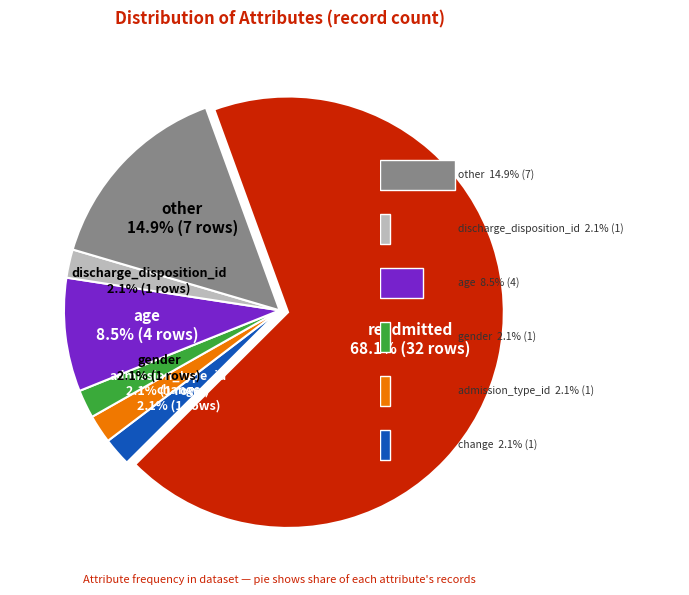

Is age the majority of the pie?

No